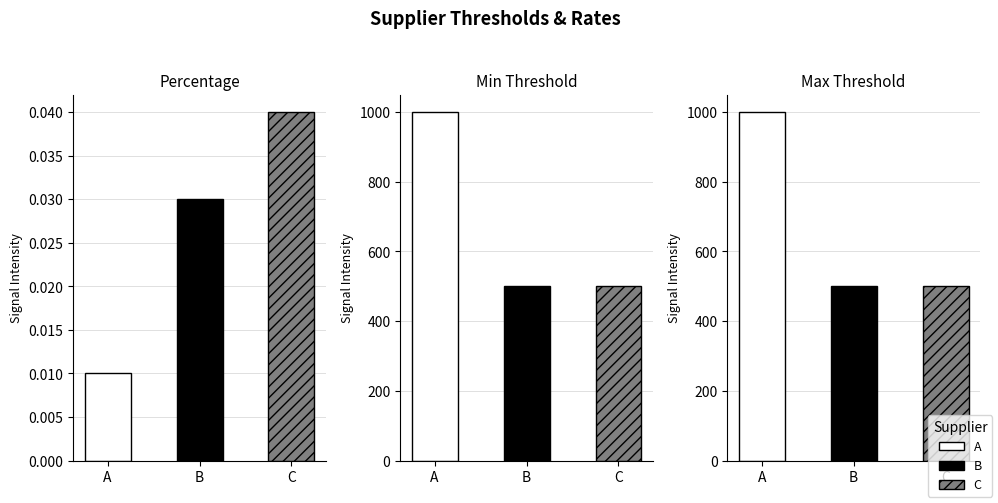

Are the bars horizontal?

No